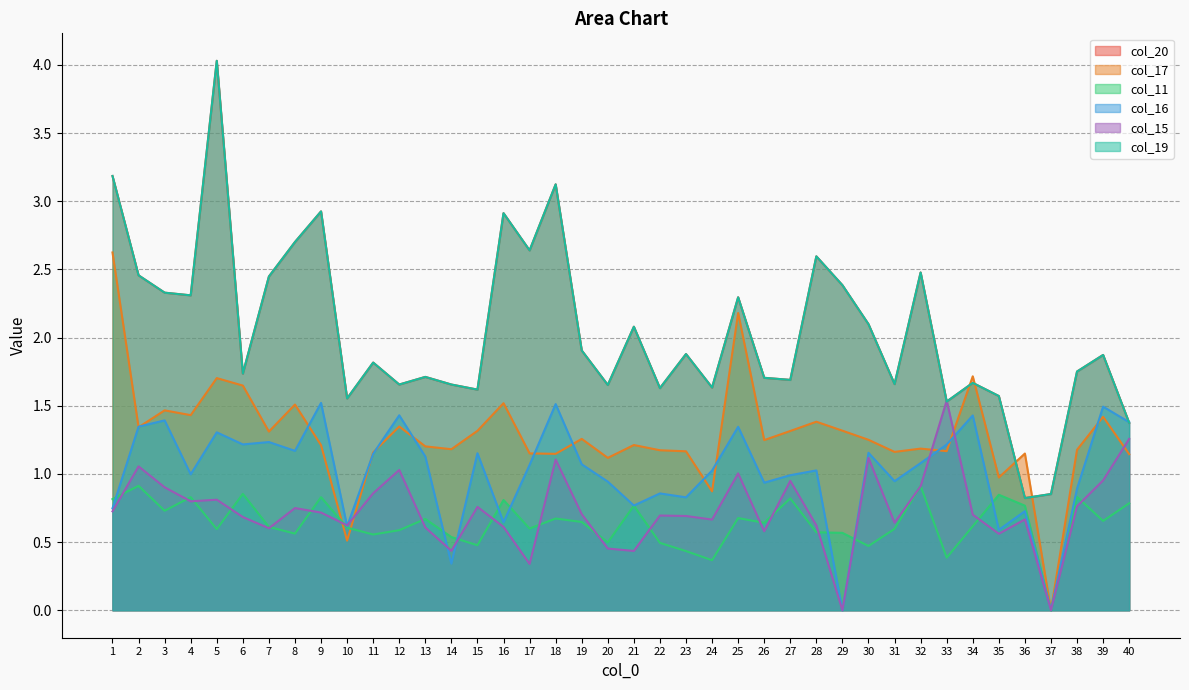

What is the approximate value of col_11 at 19?

0.6